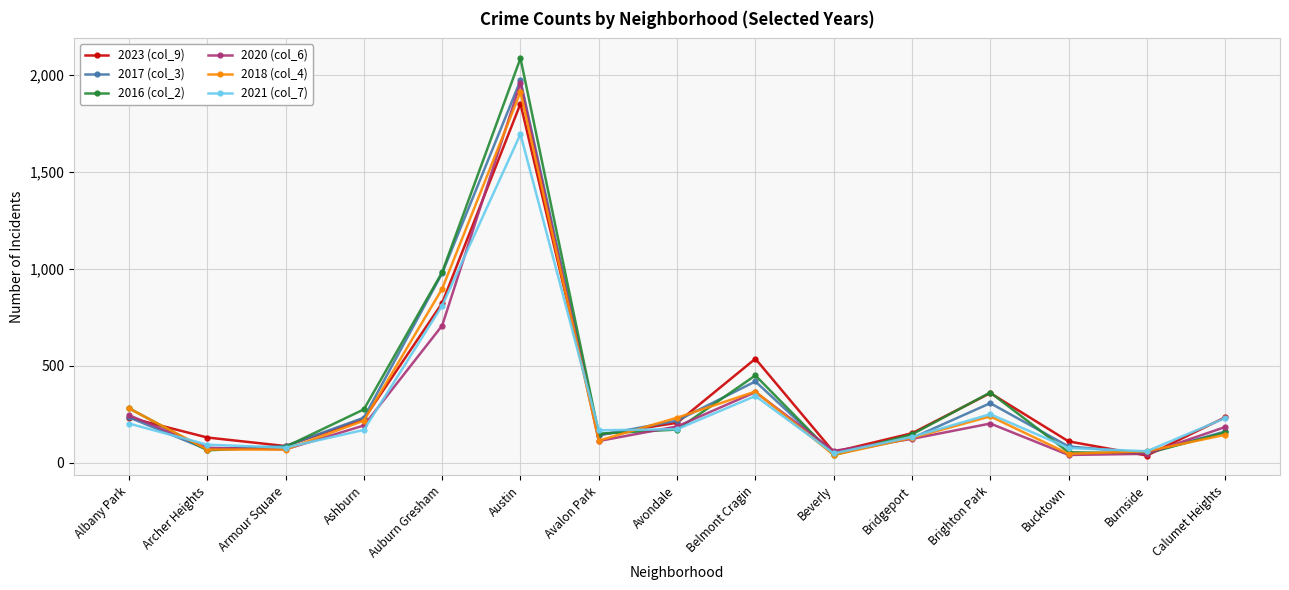

What is the greatest value displayed?

2086